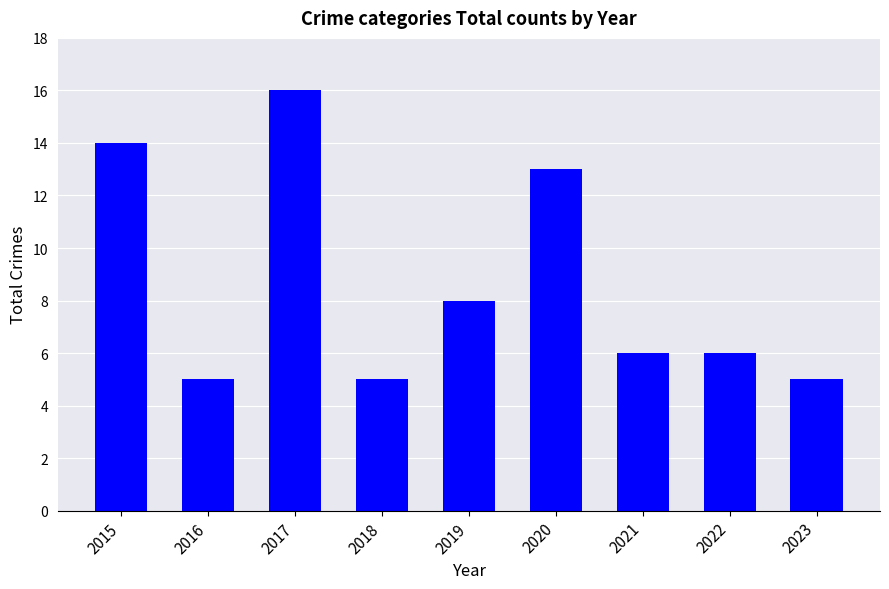

Does the chart contain stacked bars?

No